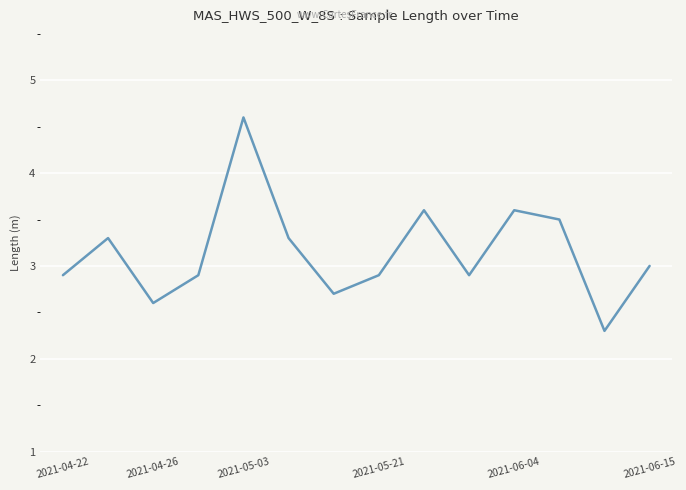

How many values are below 3?

7